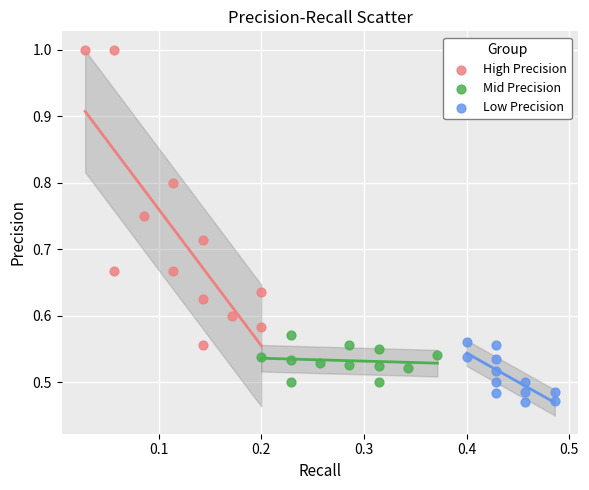

Which series has the widest spread of Y values?

High Precision